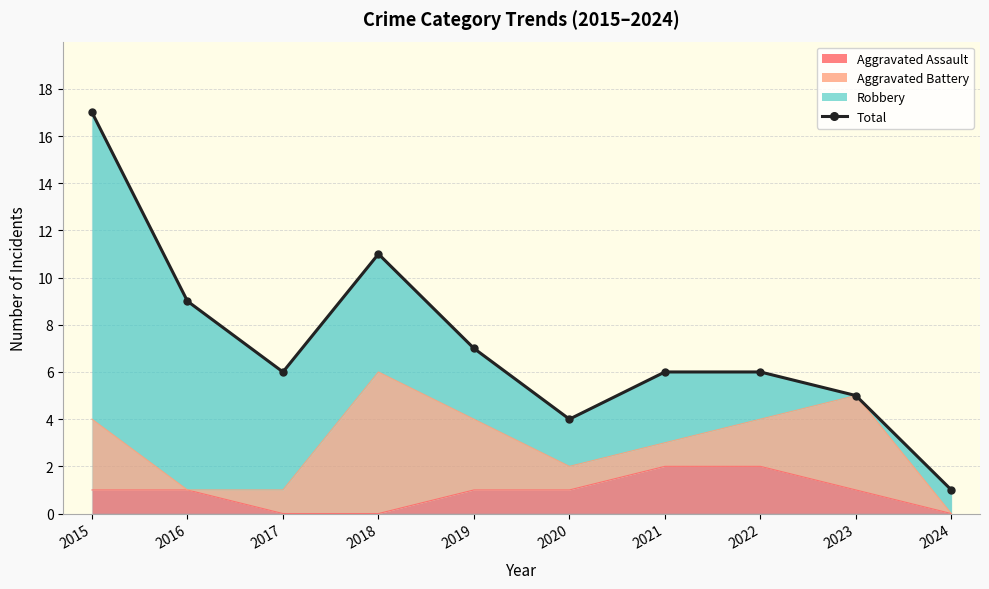

Which category has the highest value across all series?

2015